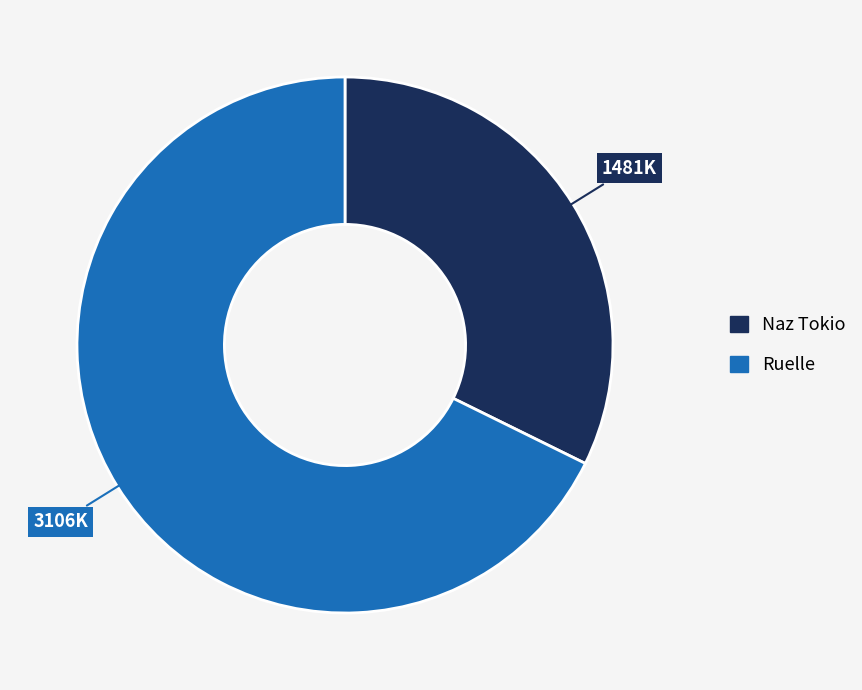

Rank the categories by value from highest to lowest.

Ruelle, Naz Tokio